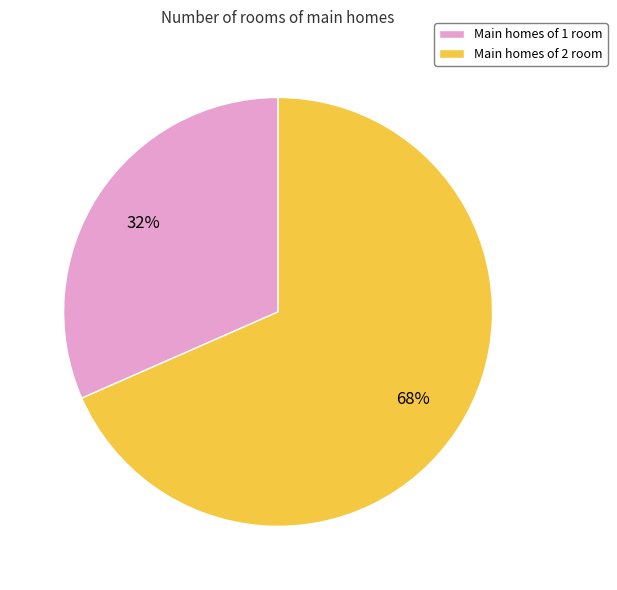

To the nearest percent, what is the average slice percentage?

50%